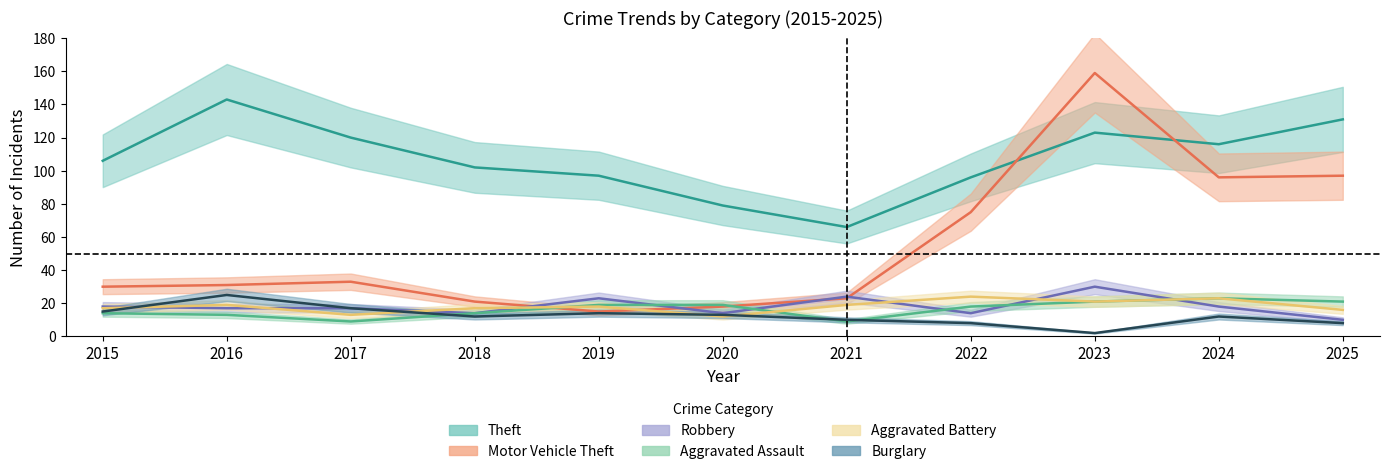

The Aggravated Assault series shows 25 at 2018. True or false?

False